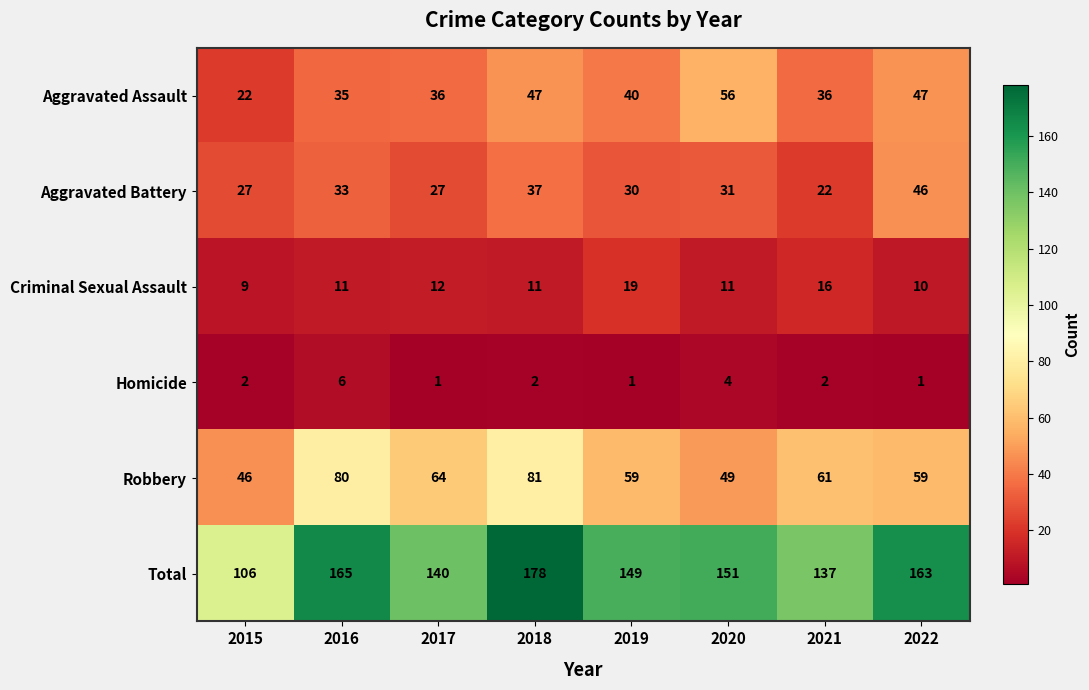

What is the sum of the Homicide values at 2019 and 2016?

7